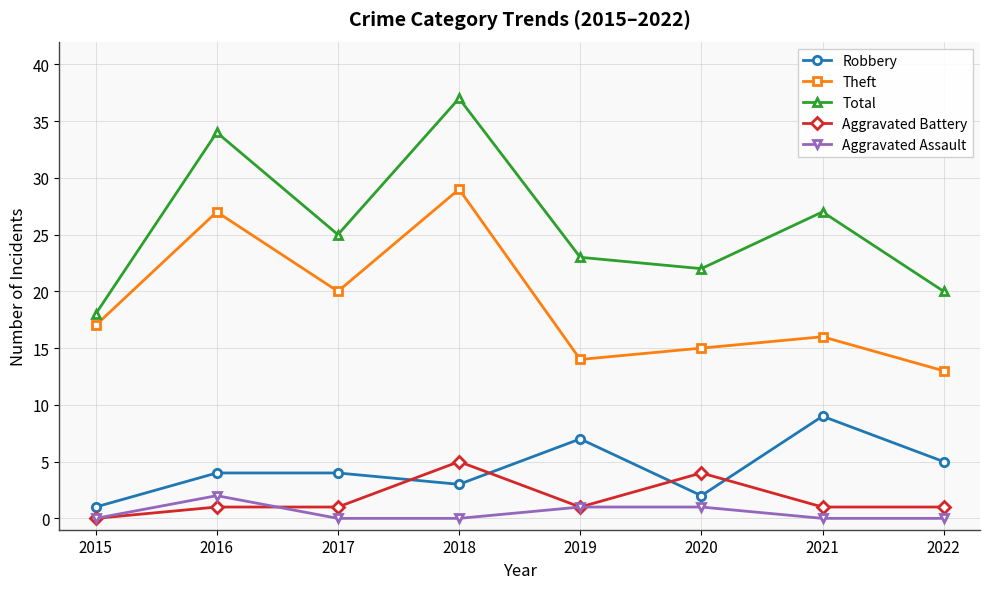

True or false: Total has a value of 27 at 2021.

True